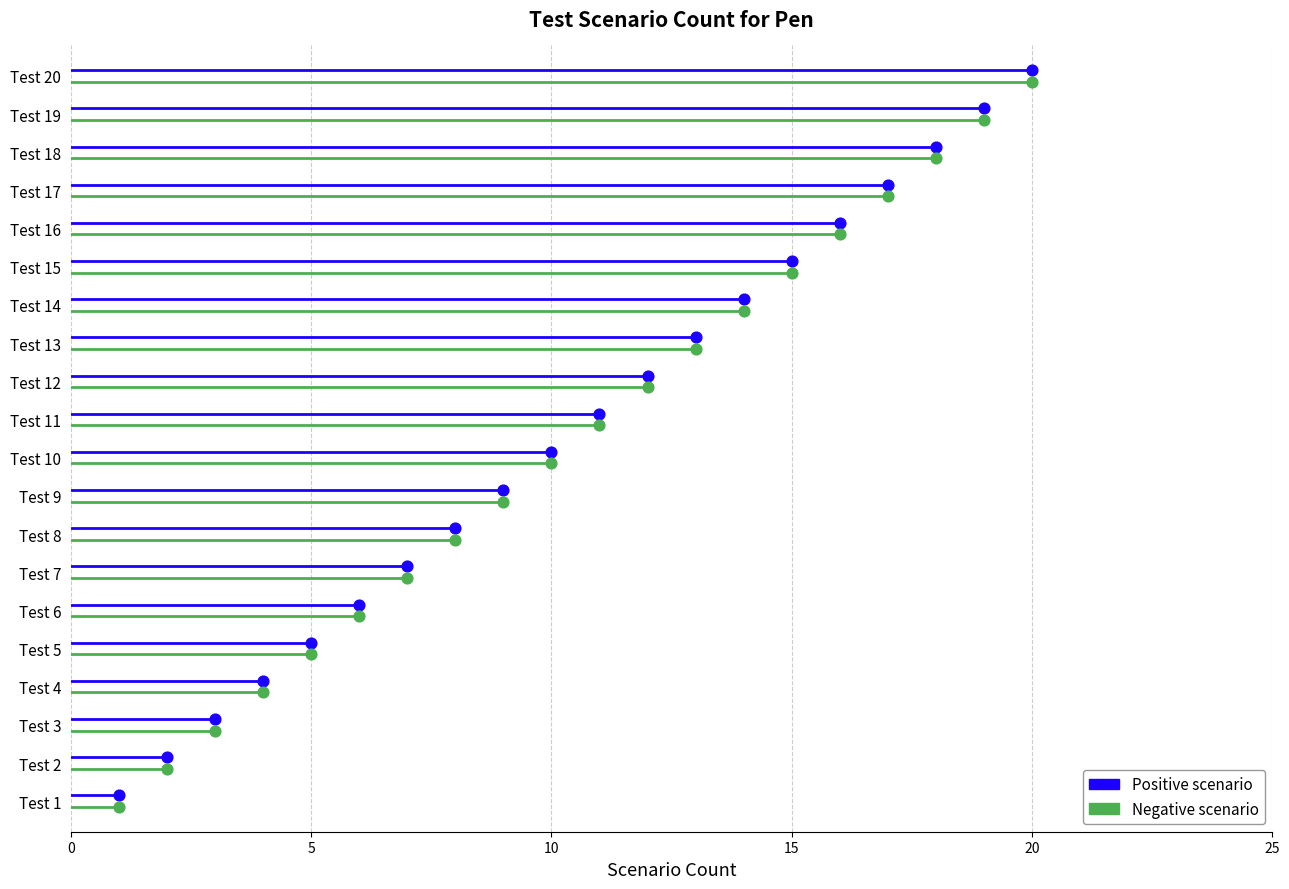

Which series reaches the minimum Y coordinate?

Positive scenario